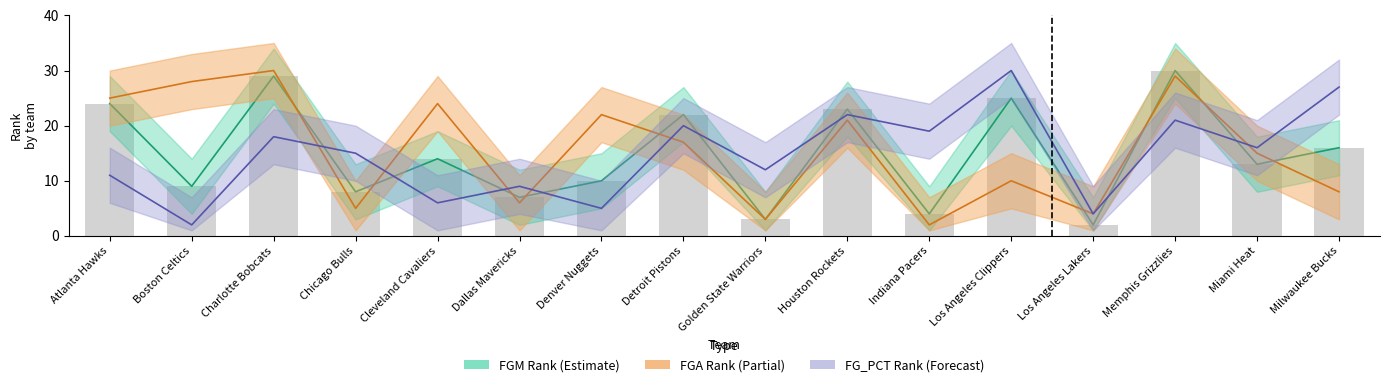

True or false: FGM_RANK has a value of 5 at Miami Heat.

False